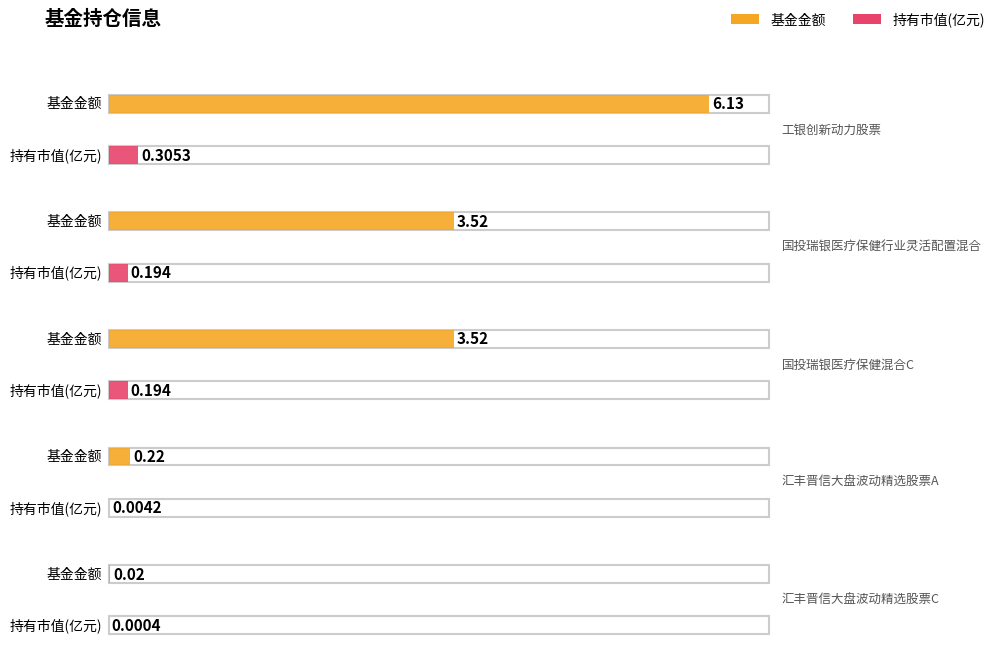

What is the difference between the second highest and minimum values in the 基金金额 series?

3.5